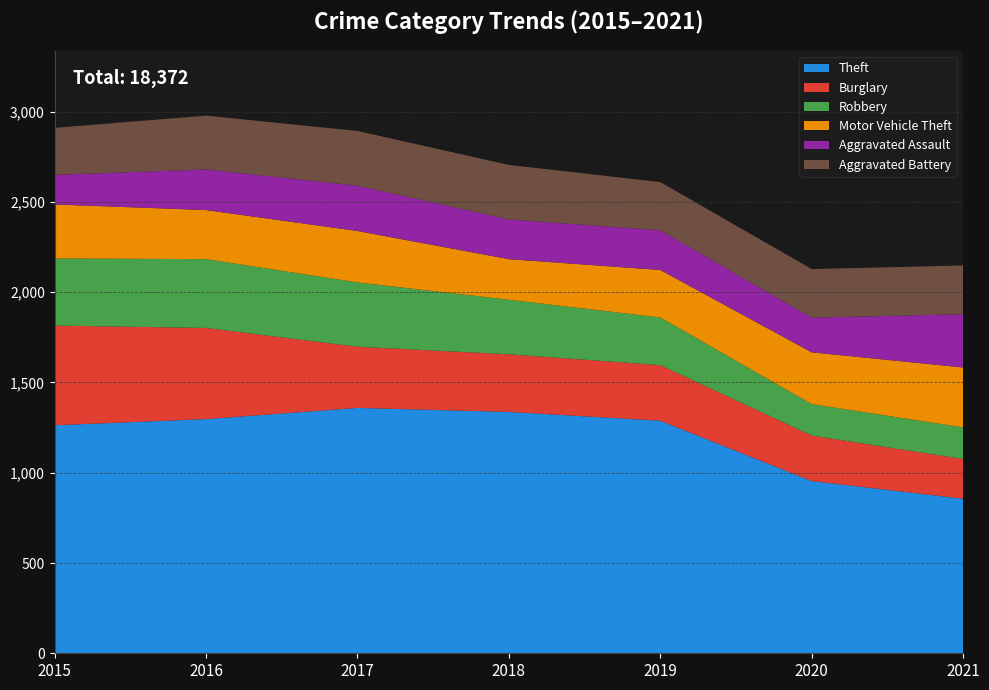

Reading left to right, extract all data points from this chart.

Theft: 1263	1297	1359	1337	1288	954	856
Burglary: 552	505	339	319	308	252	220
Robbery: 372	381	356	302	264	174	175
Motor Vehicle Theft: 299	272	285	225	263	287	332
Aggravated Assault: 164	225	251	220	220	192	295
Aggravated Battery: 260	298	303	302	267	269	270